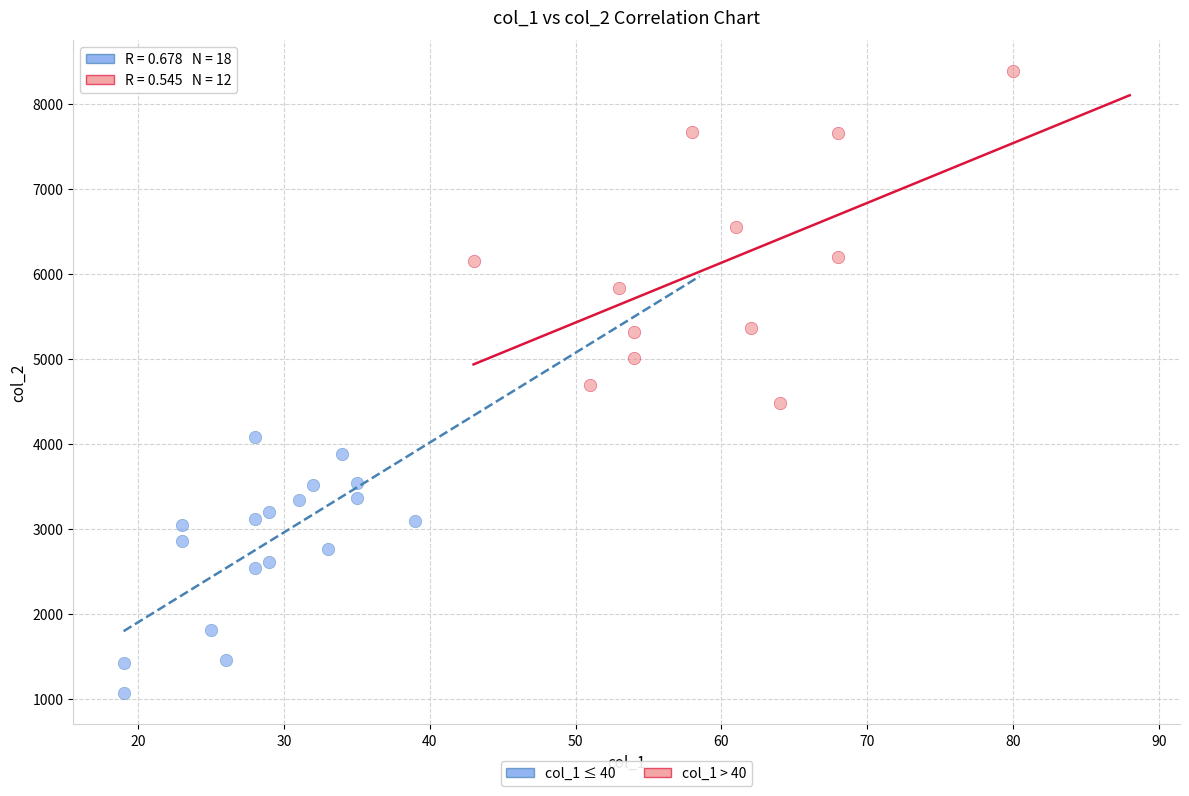

Which series reaches the minimum Y coordinate?

col_1 ≤ 40